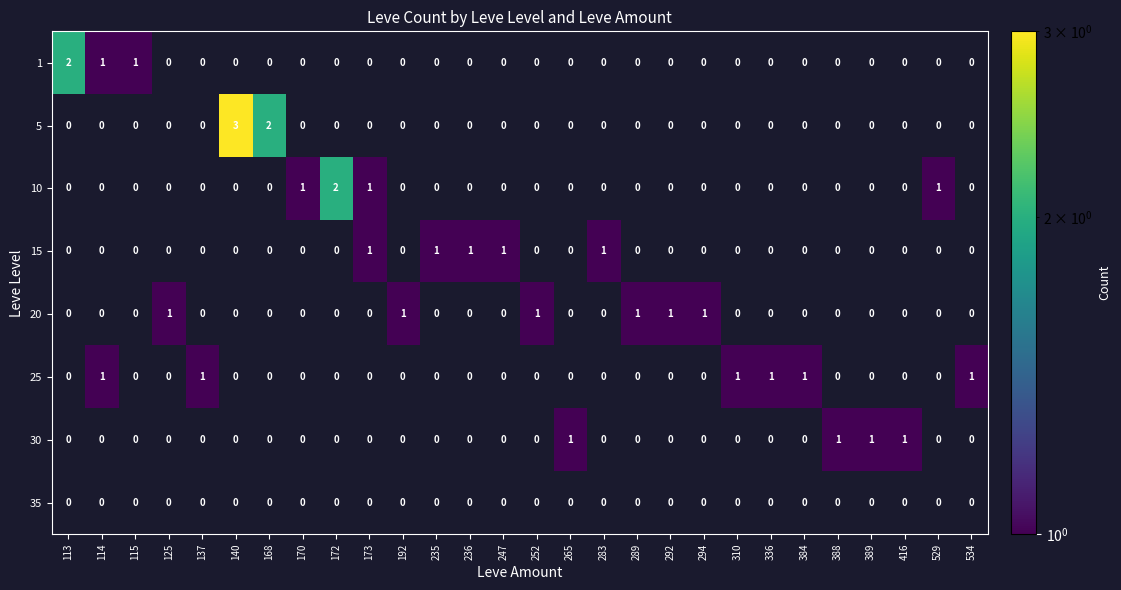

What is the smallest value displayed?

1.0